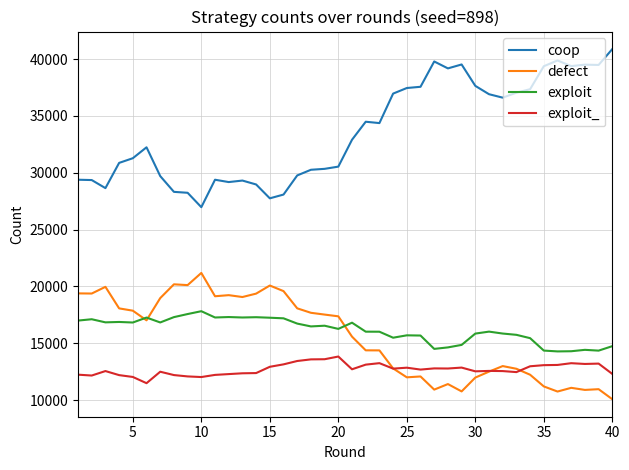

True or false: exploit_ and exploit intersect in this chart.

False